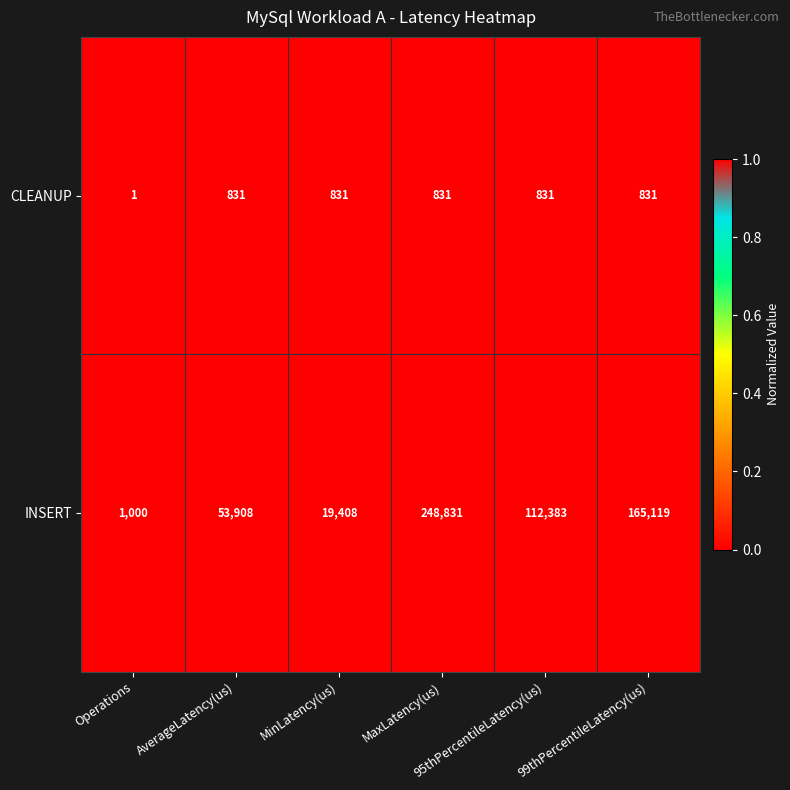

Which series has the largest range (max minus min)?

INSERT